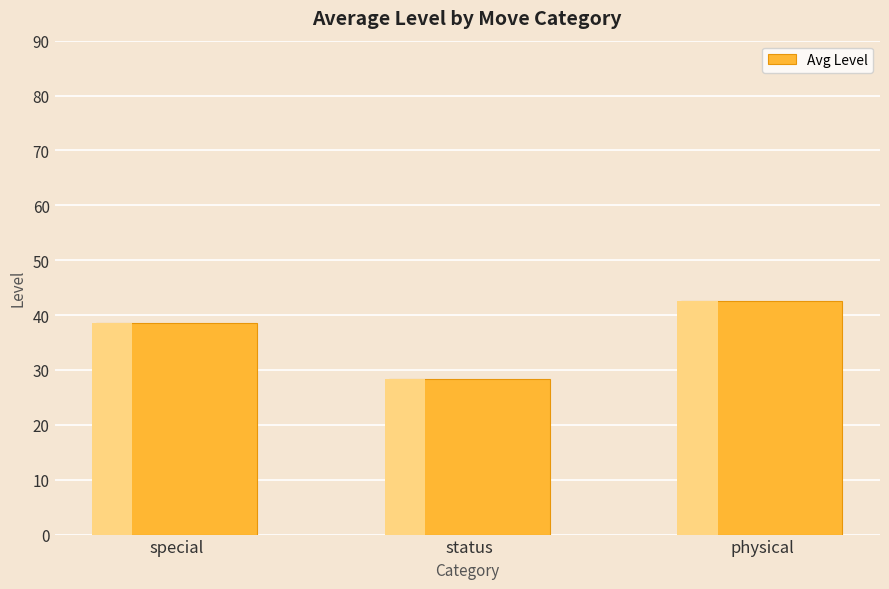

What is the average value?

36.4